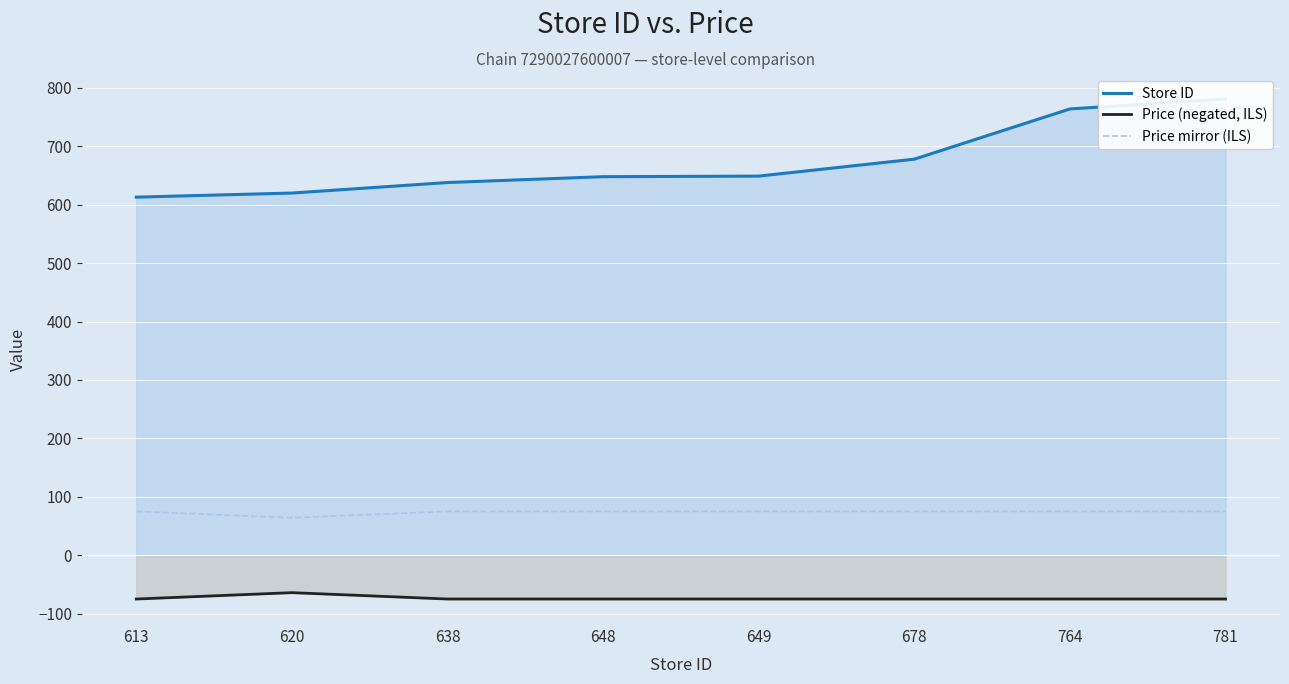

Is it true that Price (negated, ILS) equals -27.3 at 781?

False